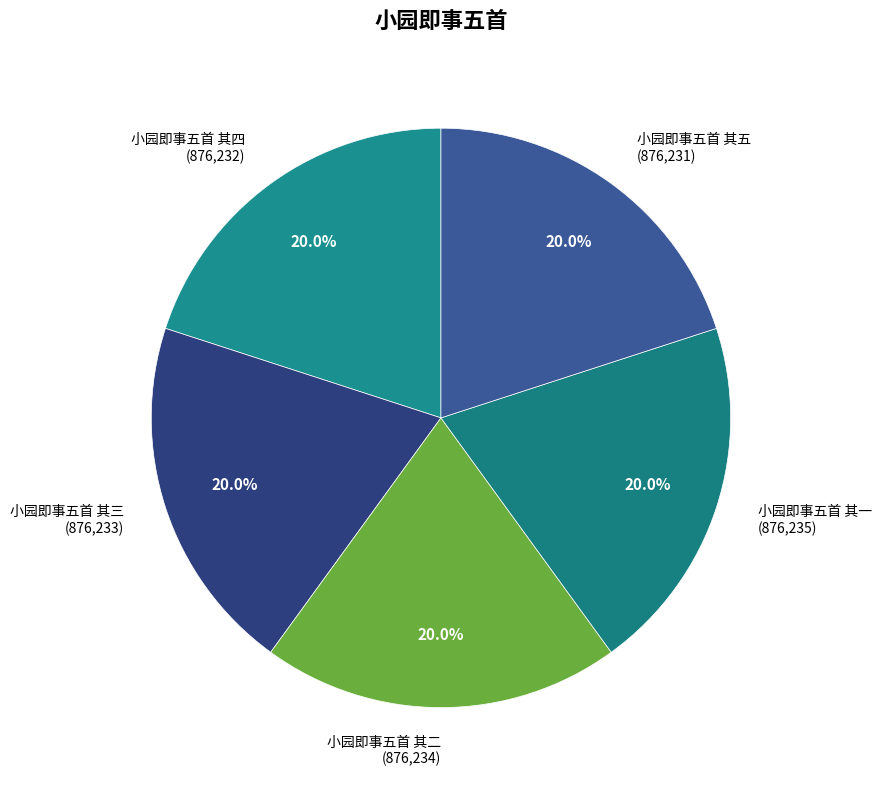

Is it true that 小园即事五首 其三 is 10% of the pie?

False